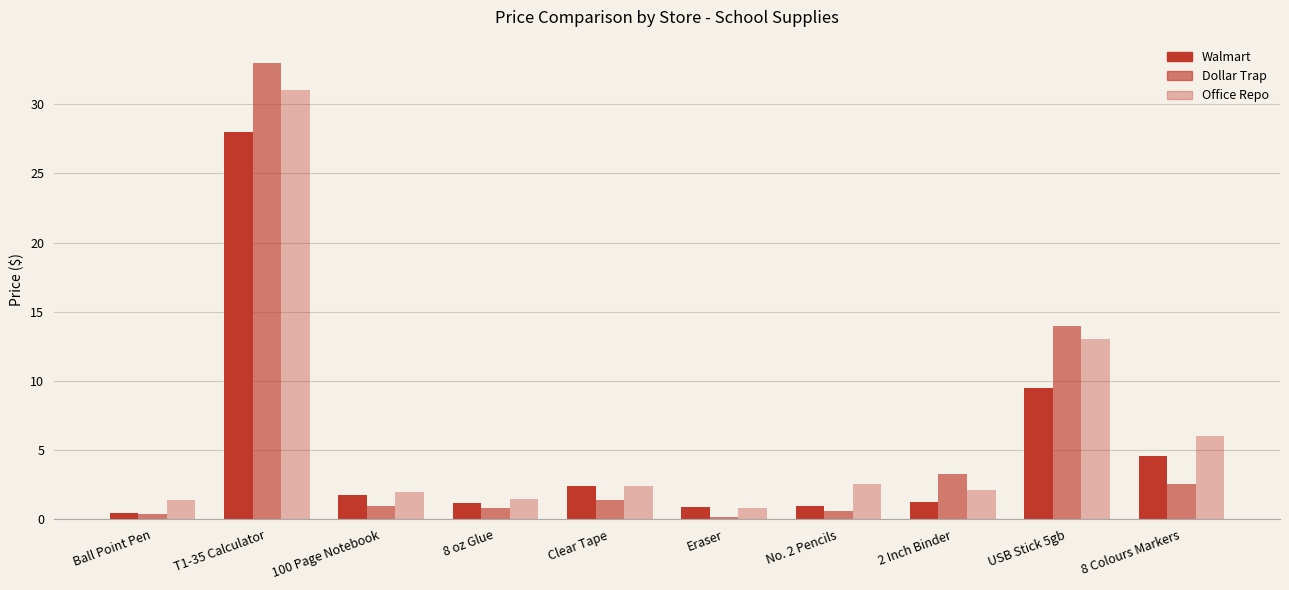

Are the bars horizontal?

No